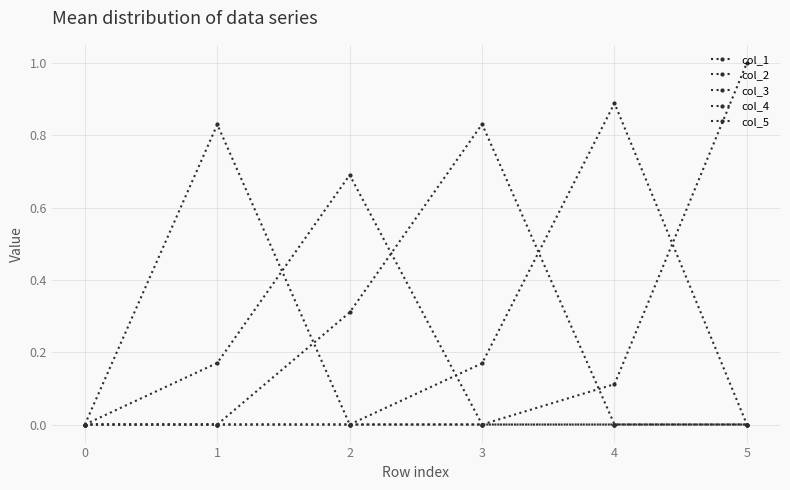

At how many categories does at least one series exceed 0?

5